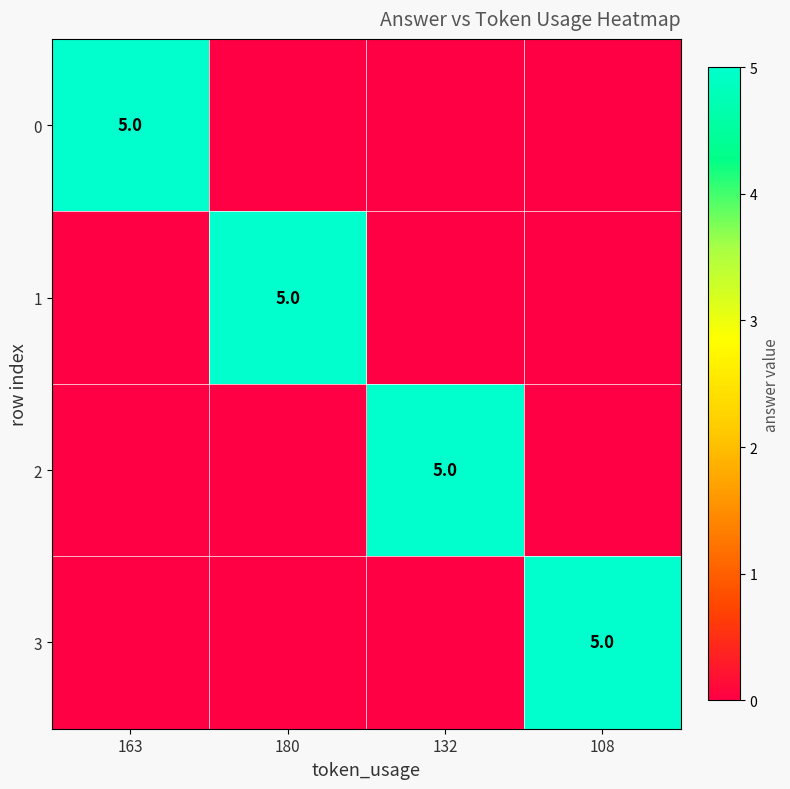

How many distinct data groups are displayed?

4